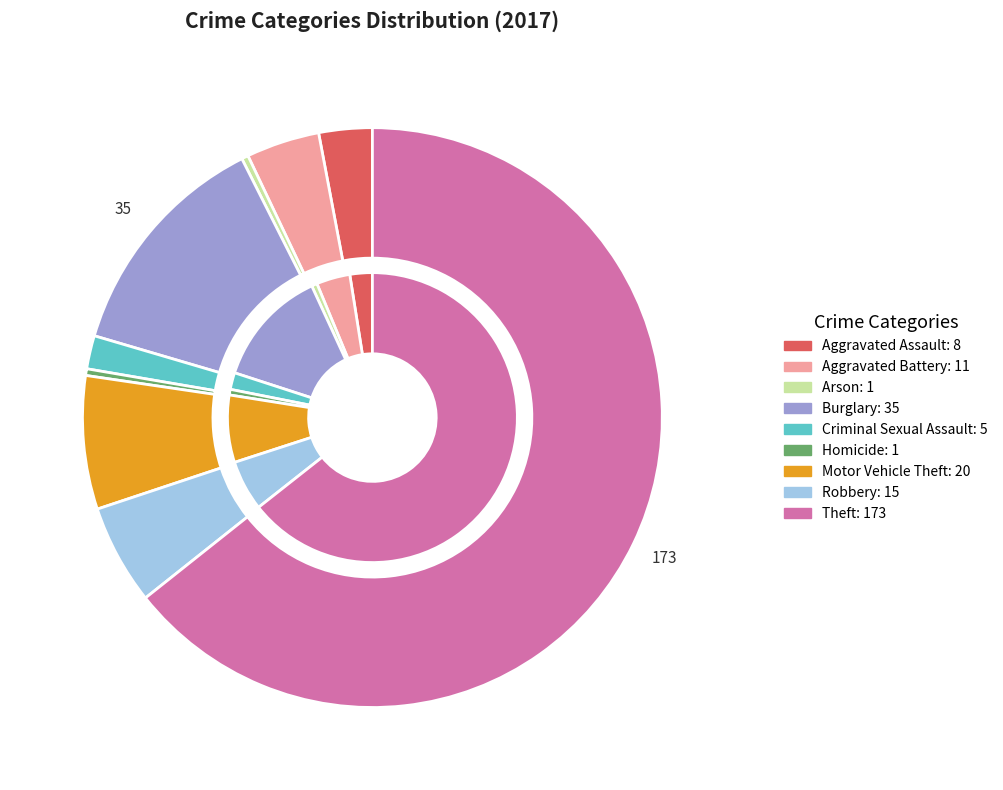

Rank the categories by value from lowest to highest.

Arson, Homicide, Criminal Sexual Assault, Aggravated Assault, Aggravated Battery, Robbery, Motor Vehicle Theft, Burglary, Theft